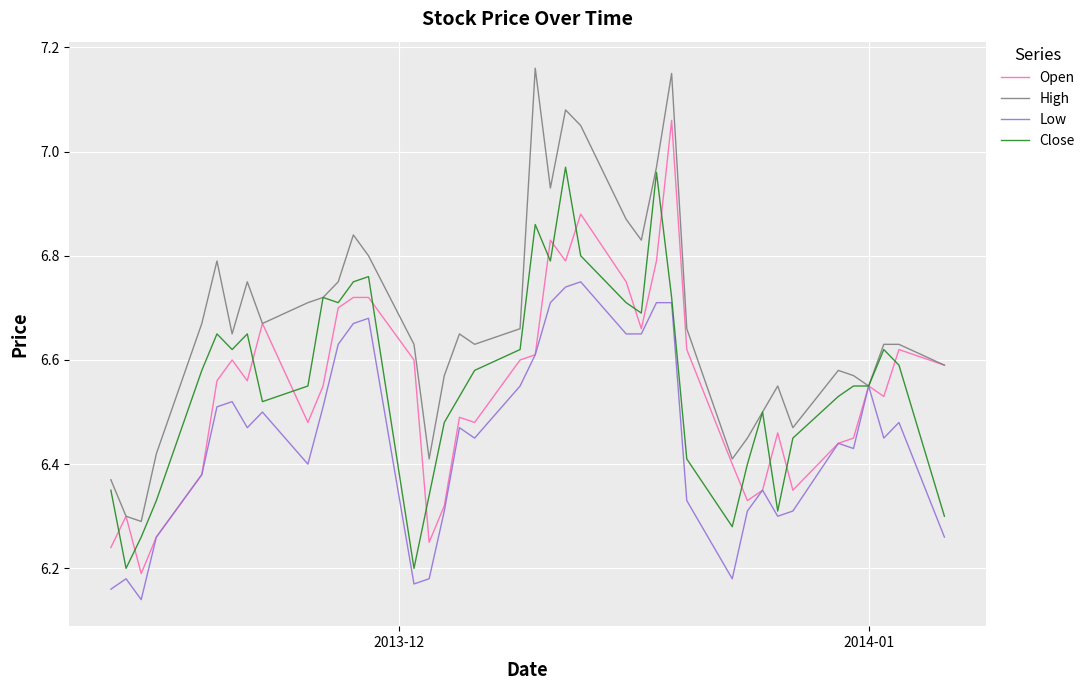

Which series has the largest total across all categories?

High